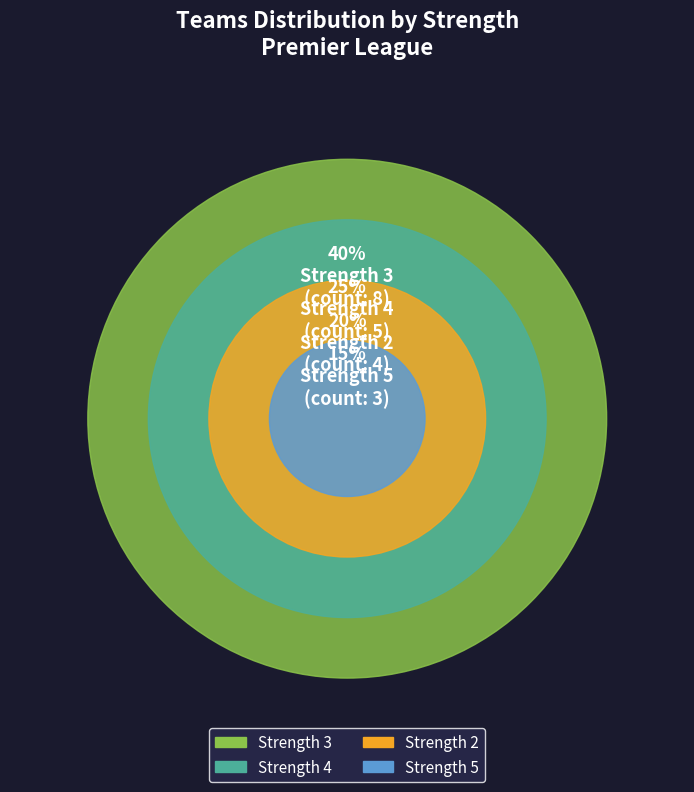

To the nearest percent, what is the average slice percentage?

25%